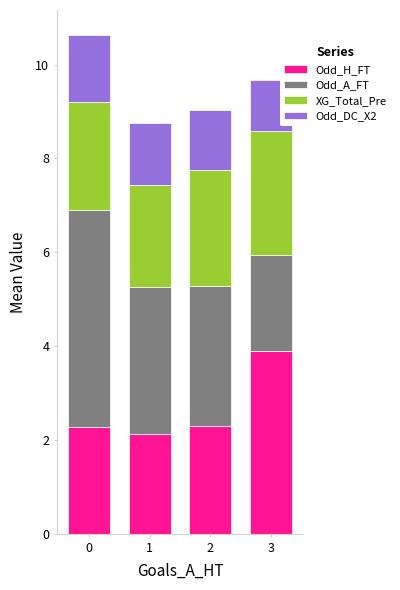

True or false: Odd_H_FT has a value of 2.1 at 1.

True